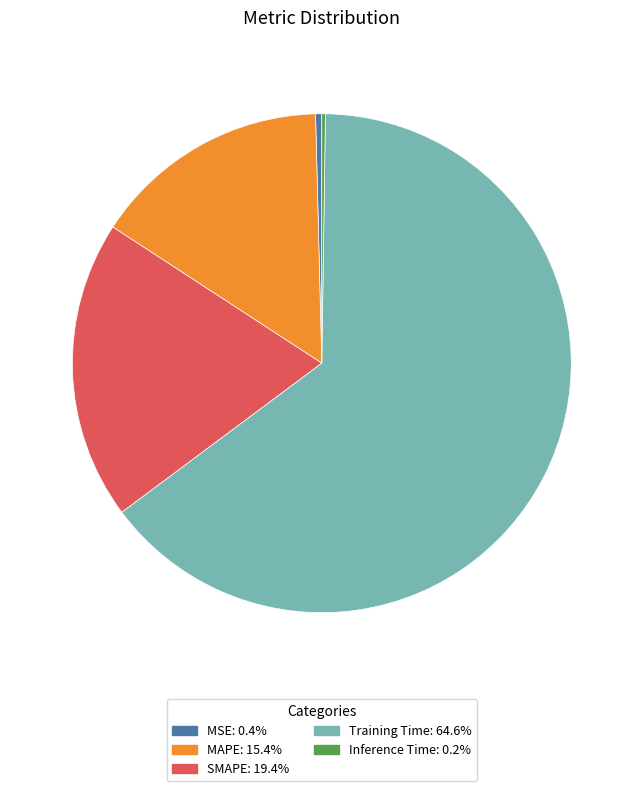

Between MAPE and MSE, which is larger?

MAPE